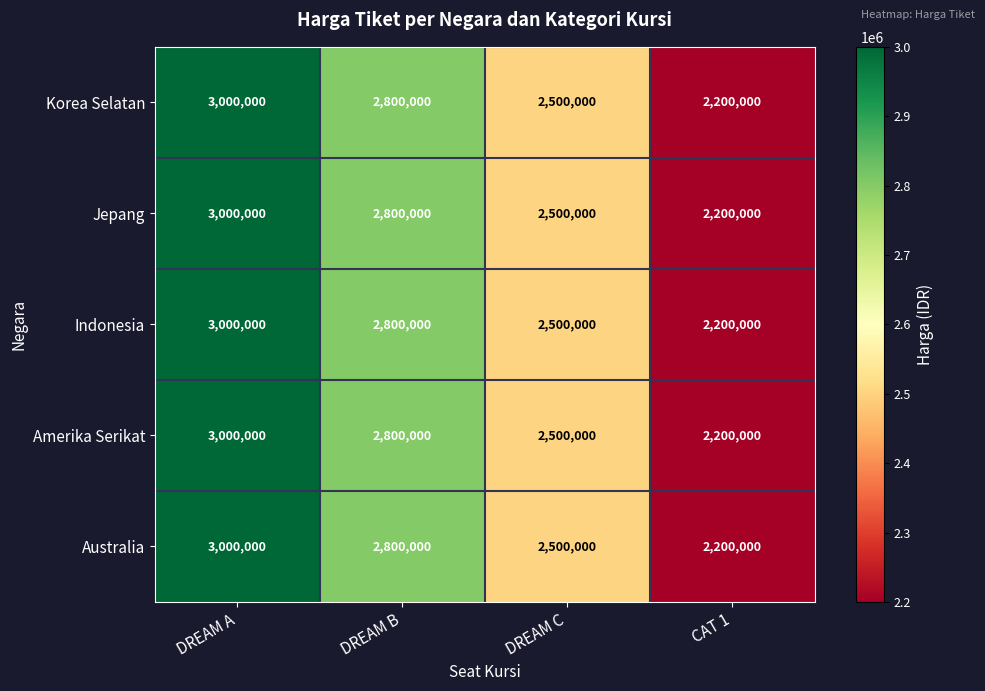

The Korea Selatan series shows 743083 at DREAM C. True or false?

False